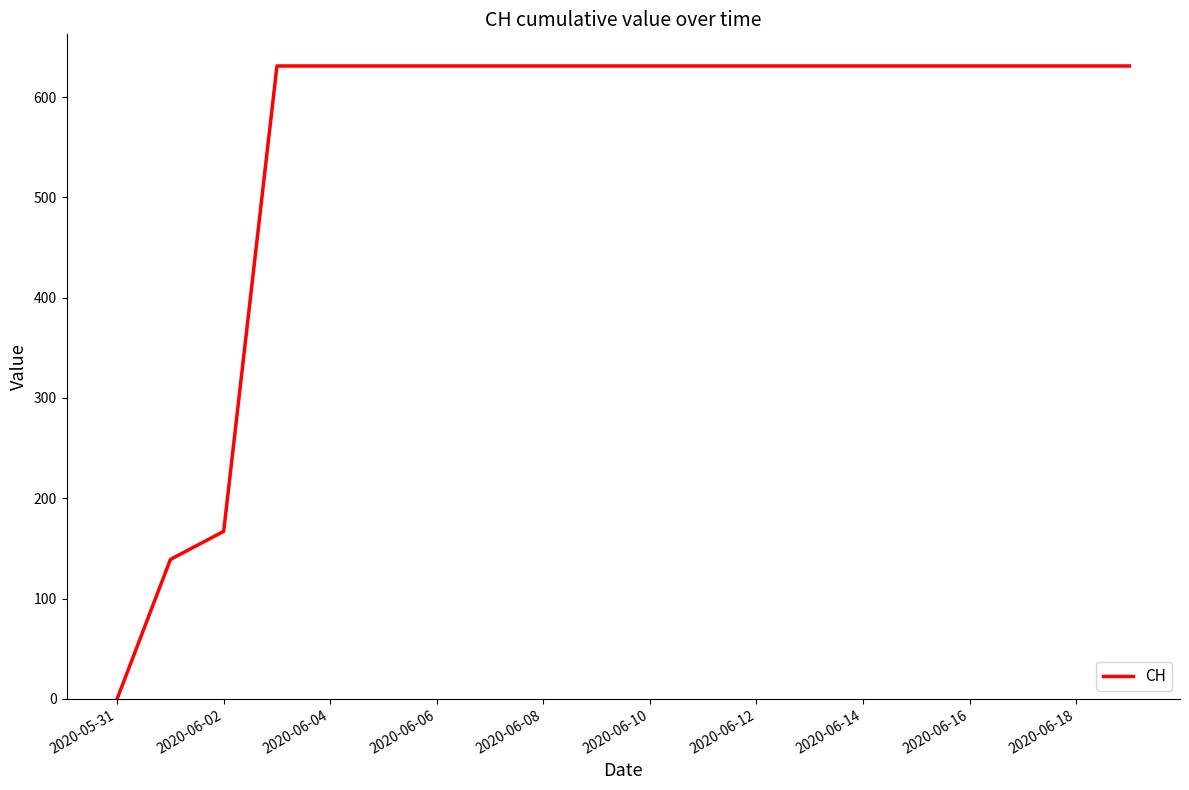

What is the difference between the maximum and minimum values?

631